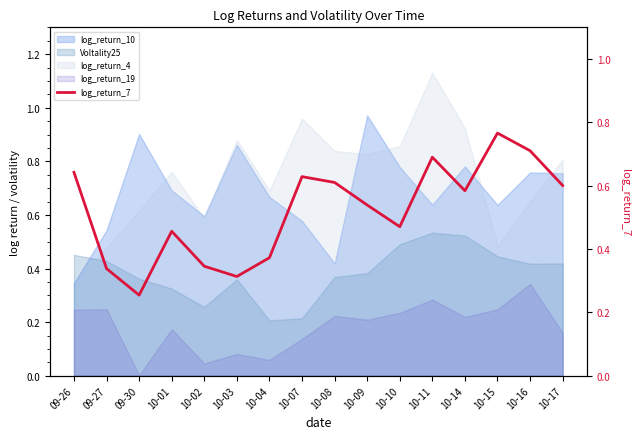

What value does the data have at 09-30?

0.3